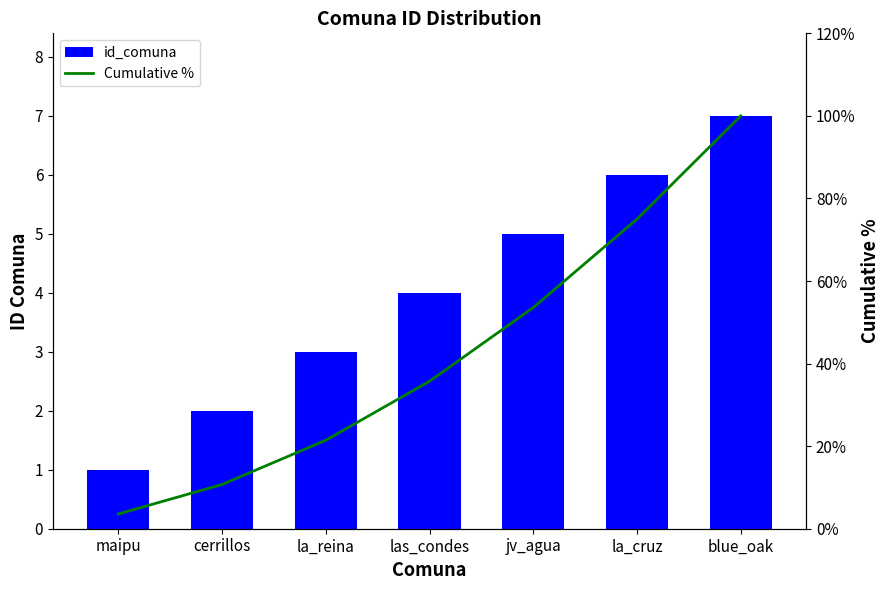

At how many categories does at least one series exceed 43?

3